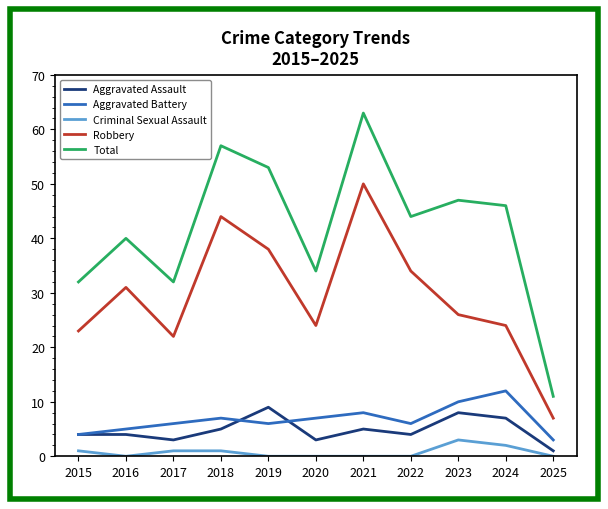

The value of Criminal Sexual Assault at 2017 is 1. True or false?

True